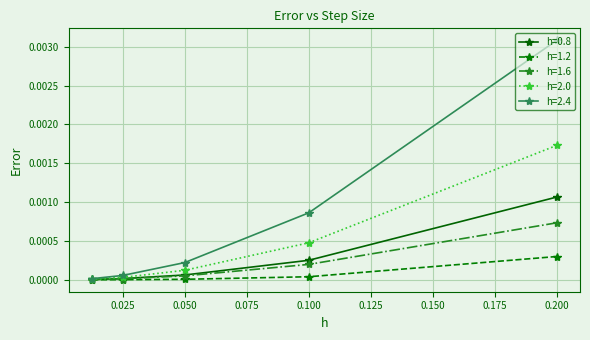

Which label corresponds to the smallest value in the chart?

0.0125